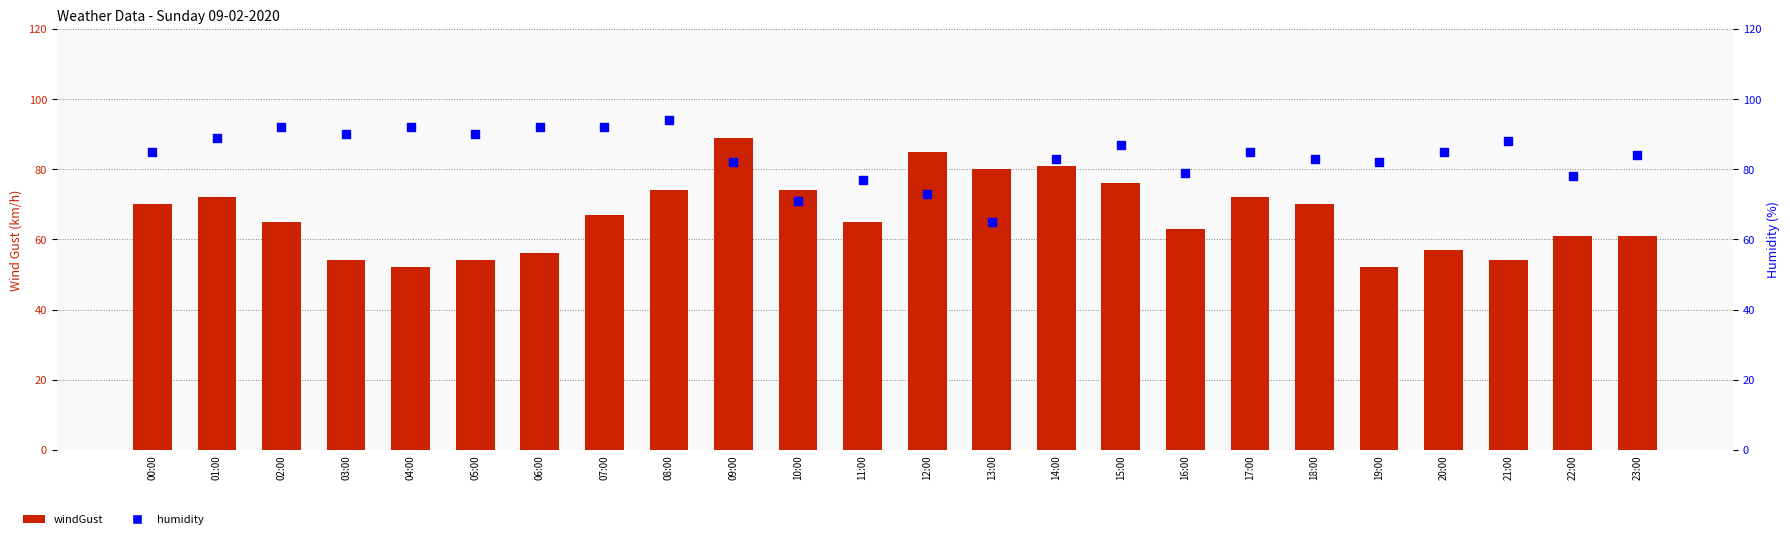

Which series contains the lowest Y value?

windGust